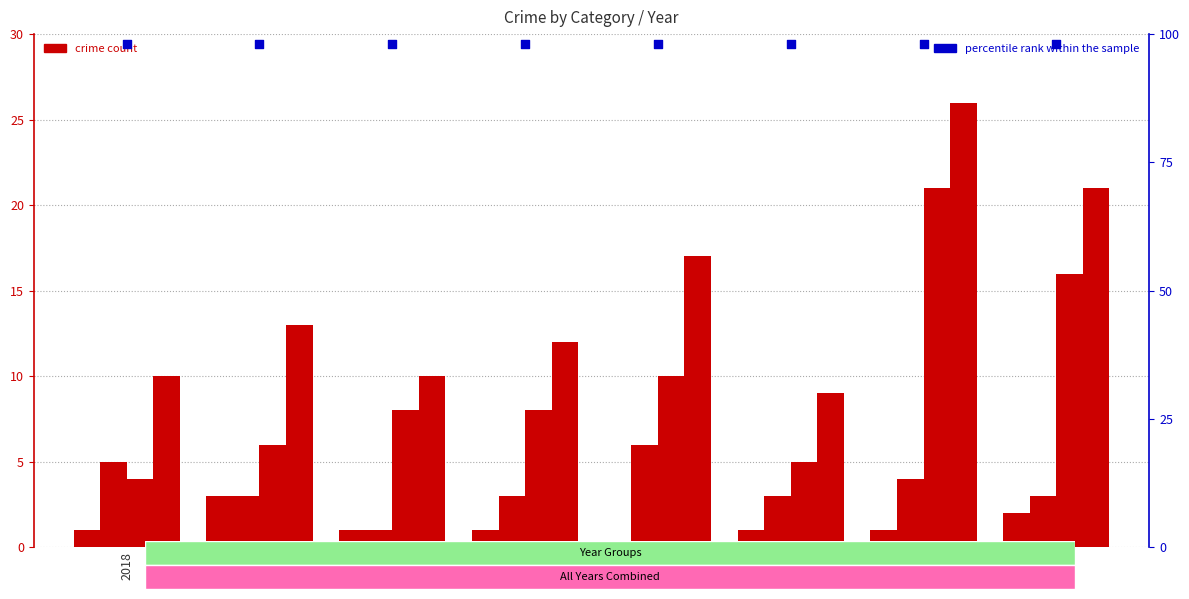

Which series has the largest Y range (max minus min)?

Robbery